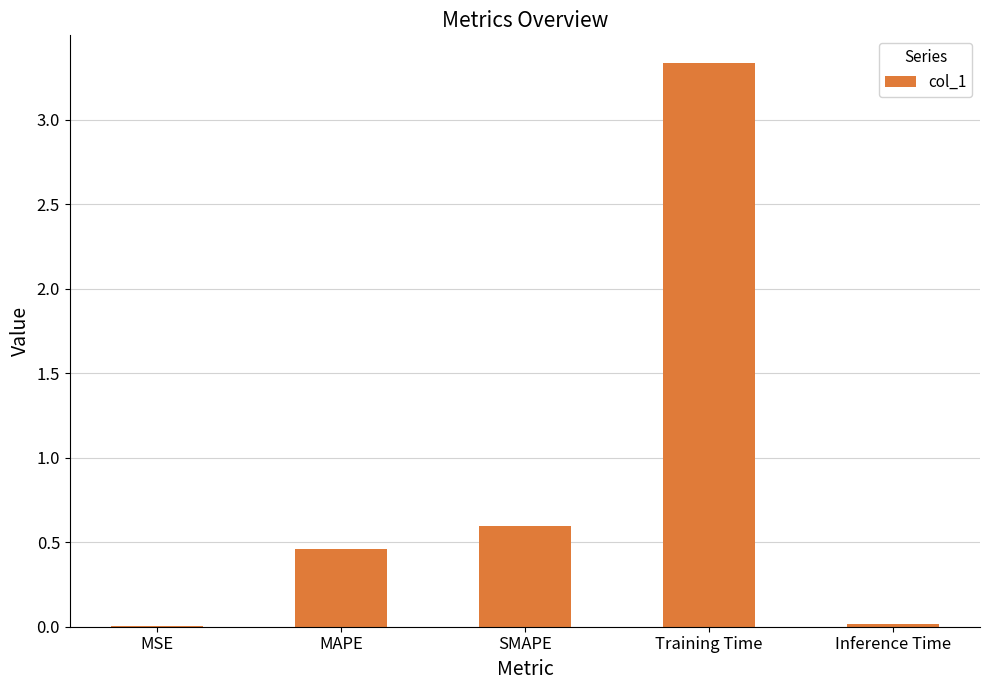

Where is the data nearest to the value 1?

SMAPE